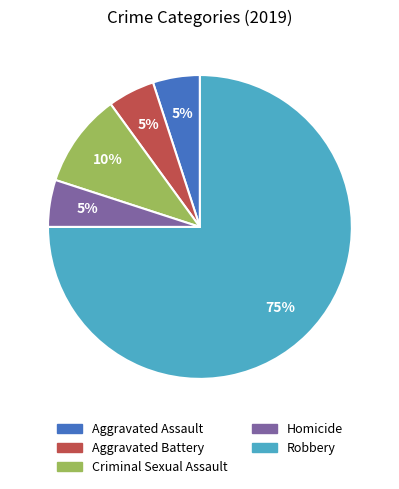

To the nearest percent, what is the difference between the largest and smallest slice percentages?

70%